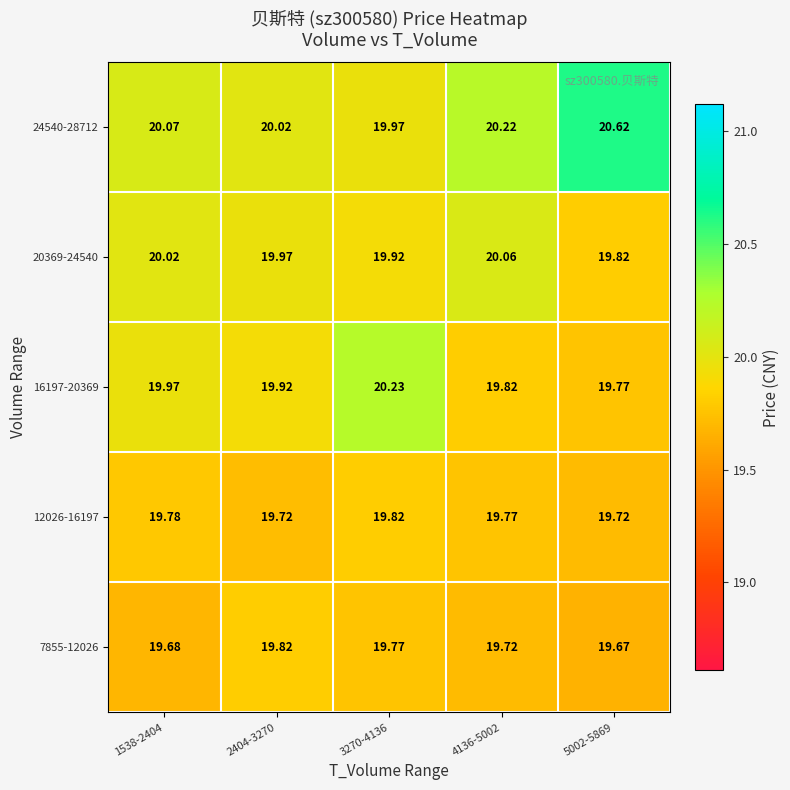

Is the value of 24540-28712 at 5002-5869 greater than the value of 7855-12026 at 4136-5002?

Yes